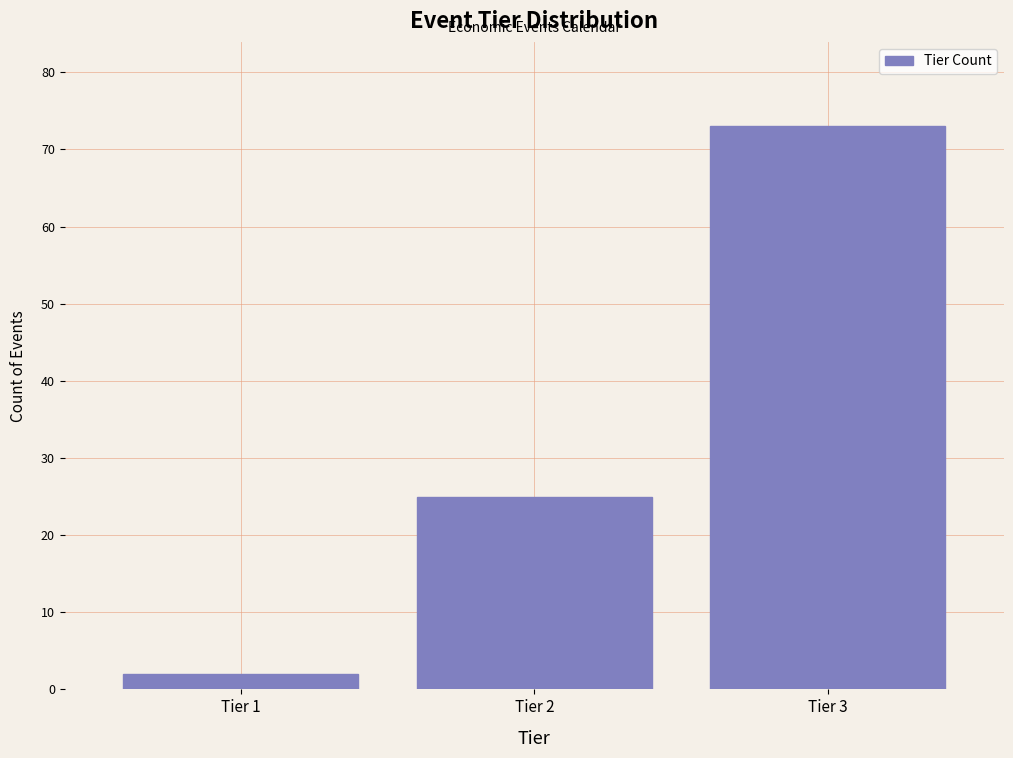

Reading left to right, extract all data points from this chart.

Tier 1=2	Tier 2=25	Tier 3=73